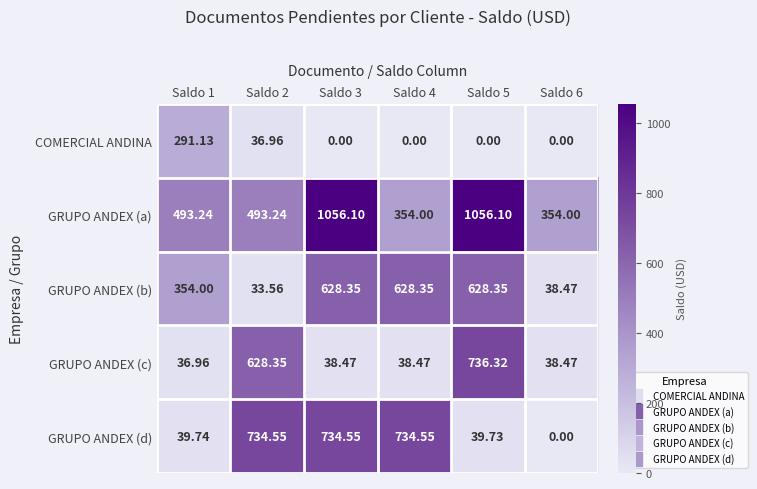

At how many categories does at least one series exceed 480?

5